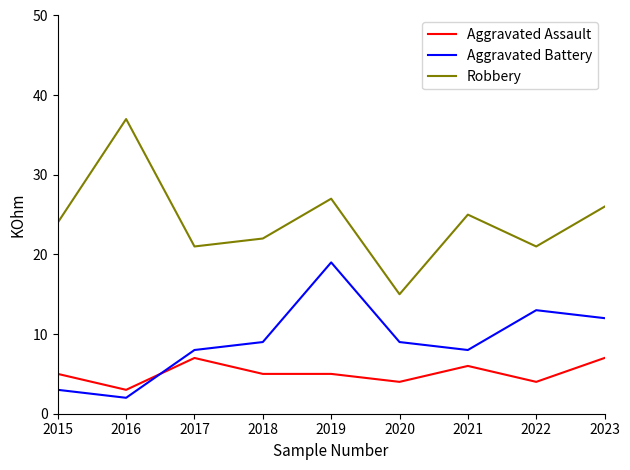

Rank the series at 2020 from highest to lowest value.

Robbery, Aggravated Battery, Aggravated Assault